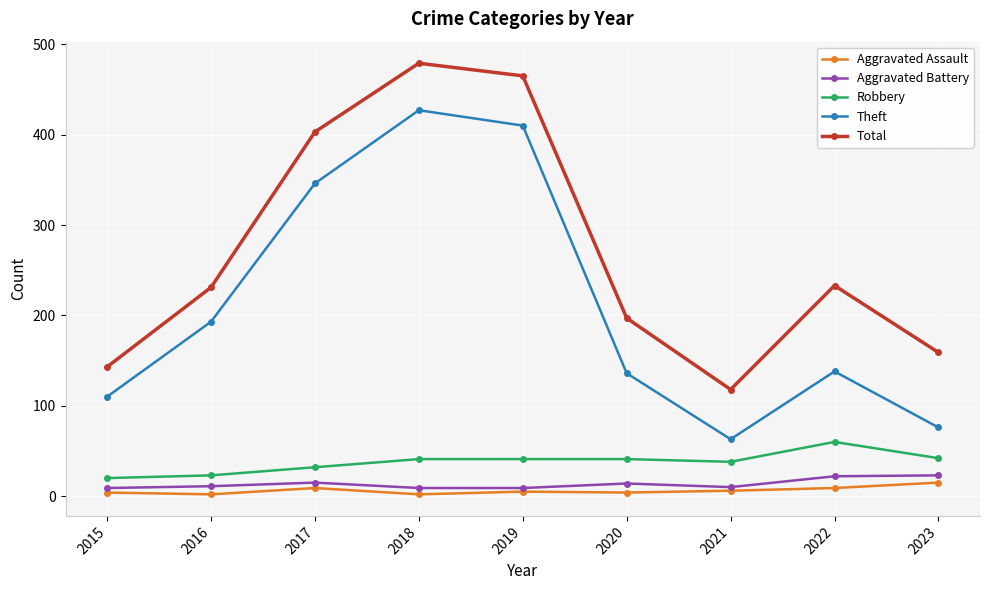

How many series are shown in this chart?

5